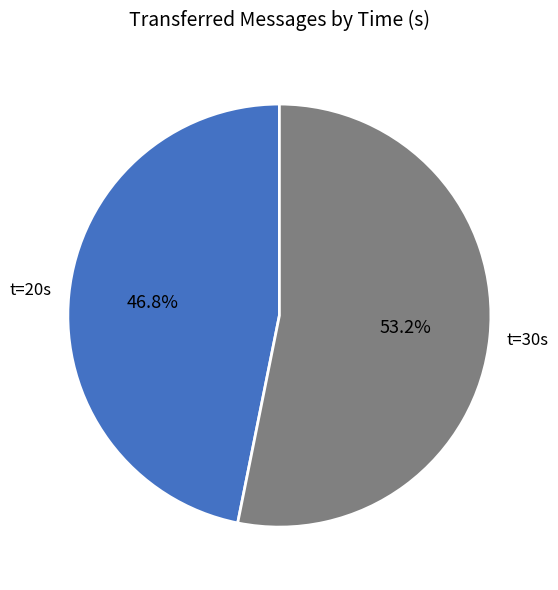

Between t=30s and t=20s, which is larger?

t=30s